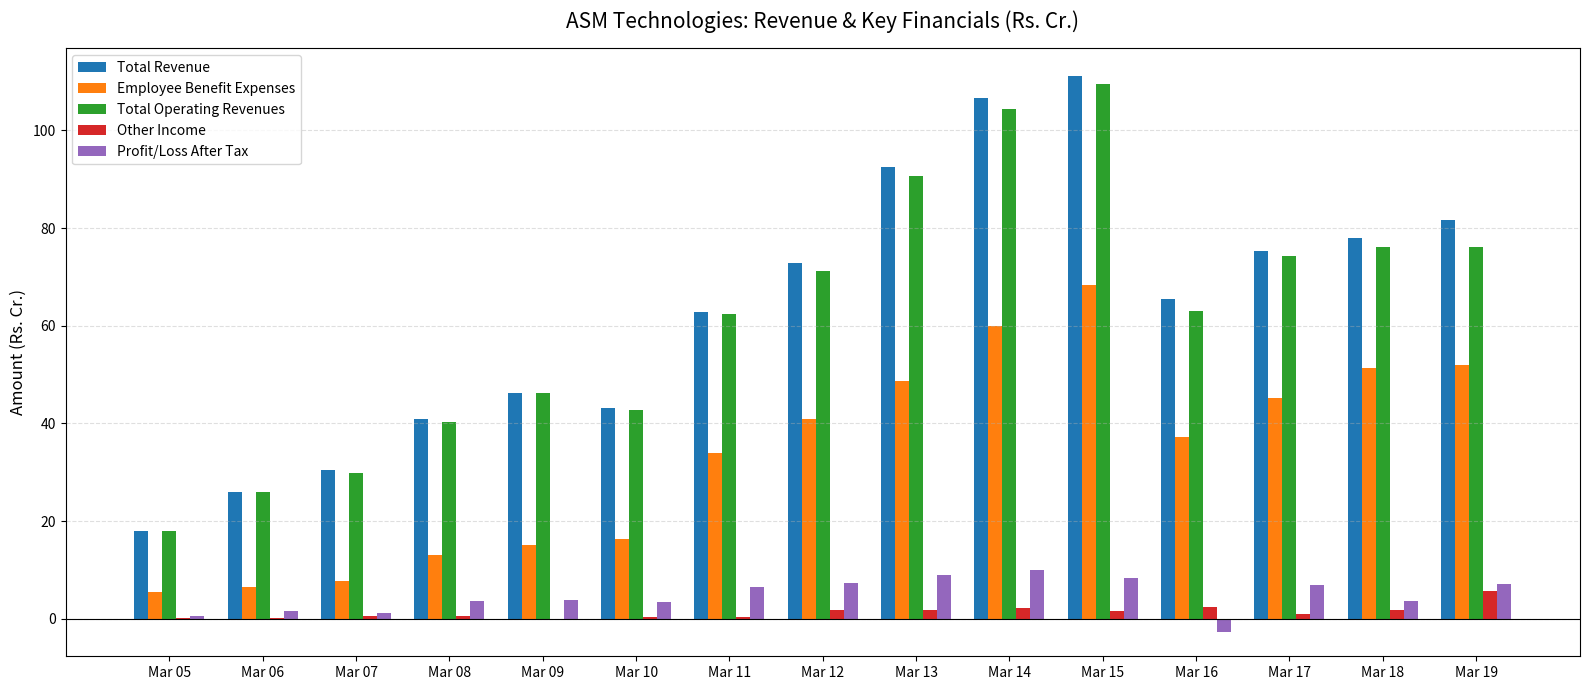

Which series has the largest total across all categories?

Total Revenue